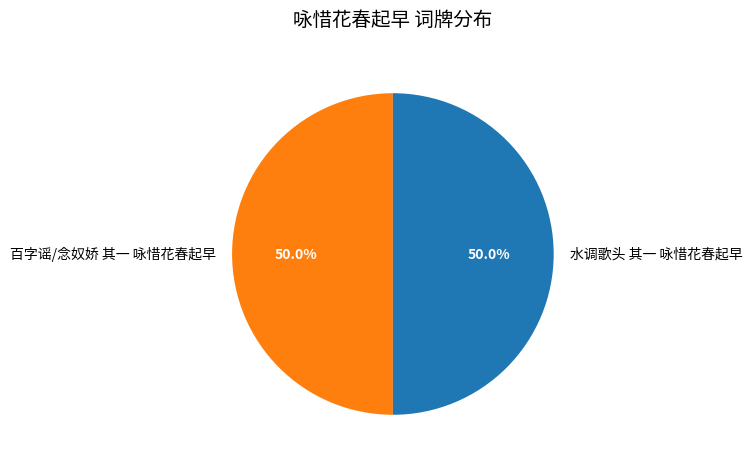

To the nearest percent, what is the average slice percentage?

50%